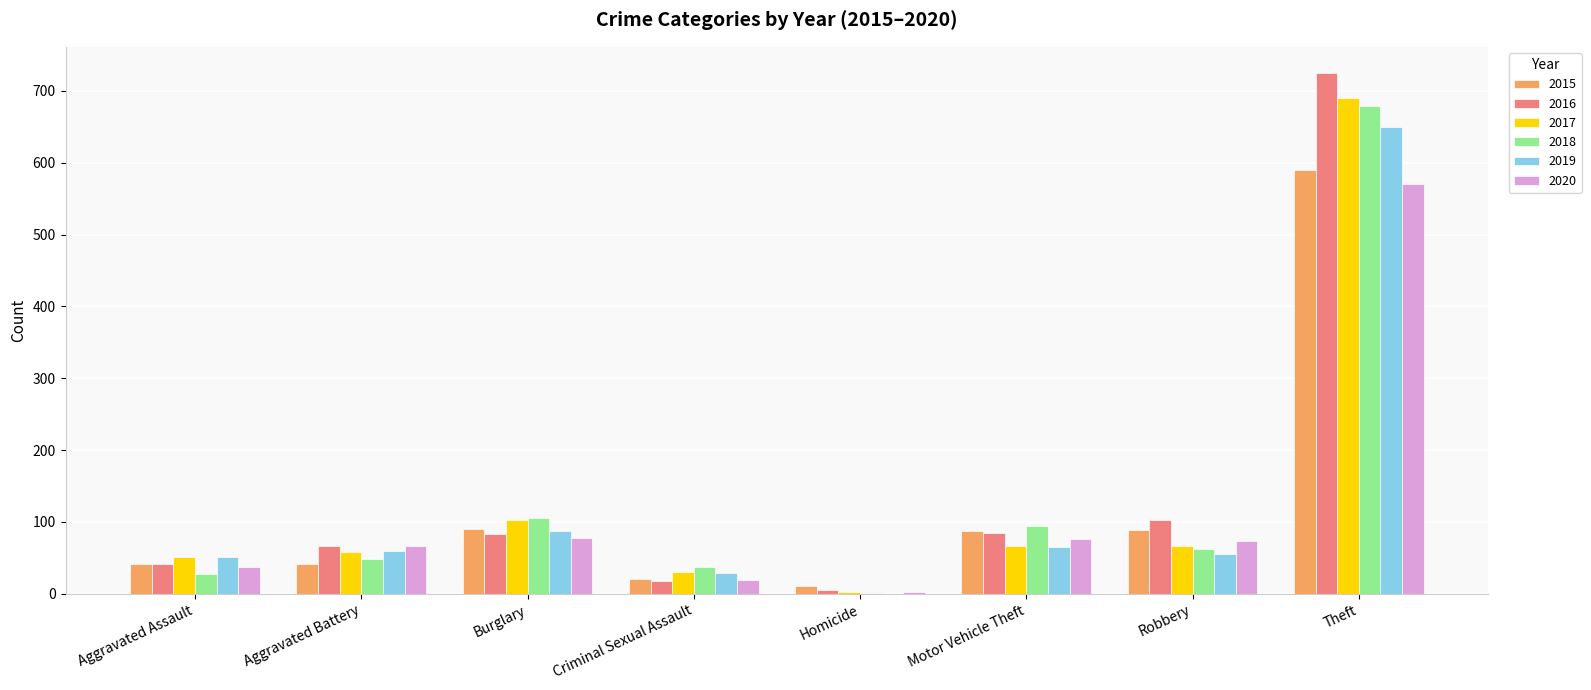

At which category does the chart reach its peak across all series?

Theft